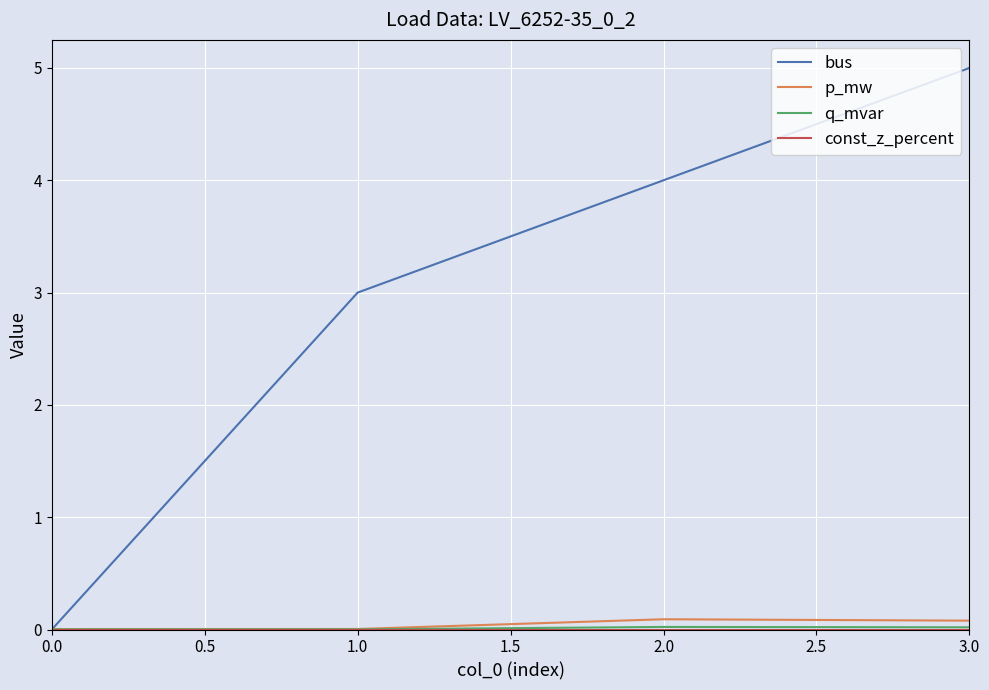

Which category has the highest value in the bus series?

3.0